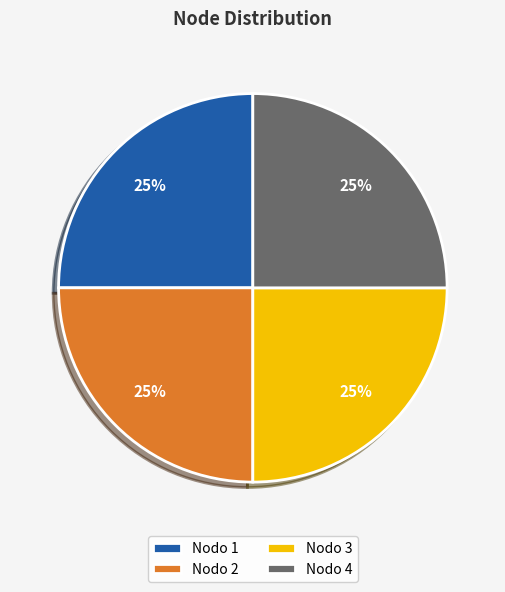

Approximately how many times larger is the value at Nodo 4 compared to Nodo 3?

1.0